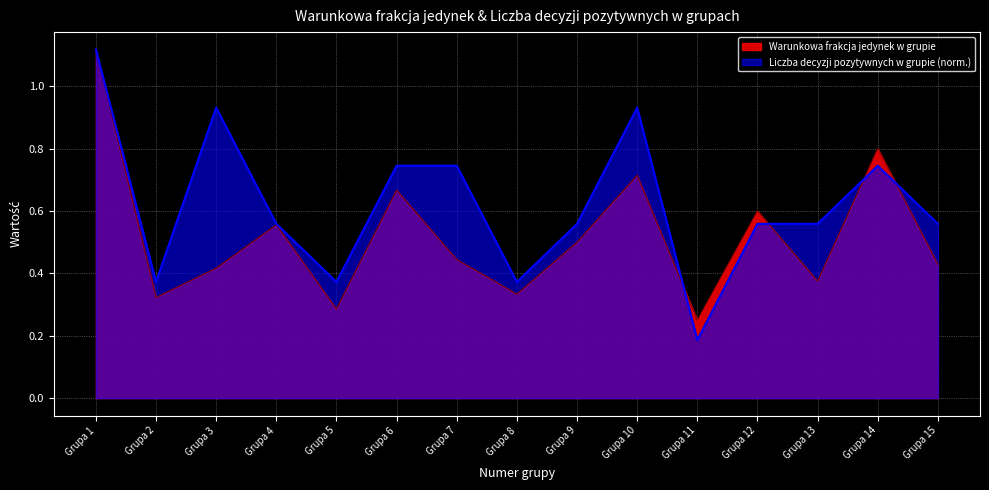

The Warunkowa frakcja jedynek w grupie series shows 0.7 at Grupa 10. True or false?

True